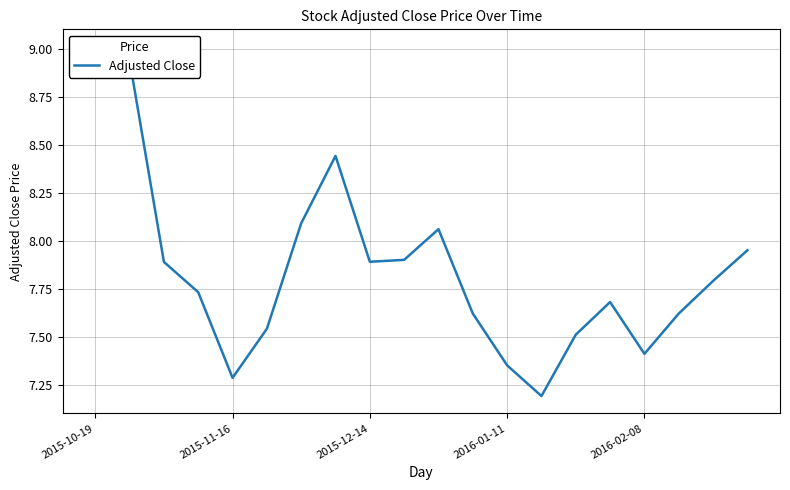

True or false: the data has more than 0 interior local peaks.

True